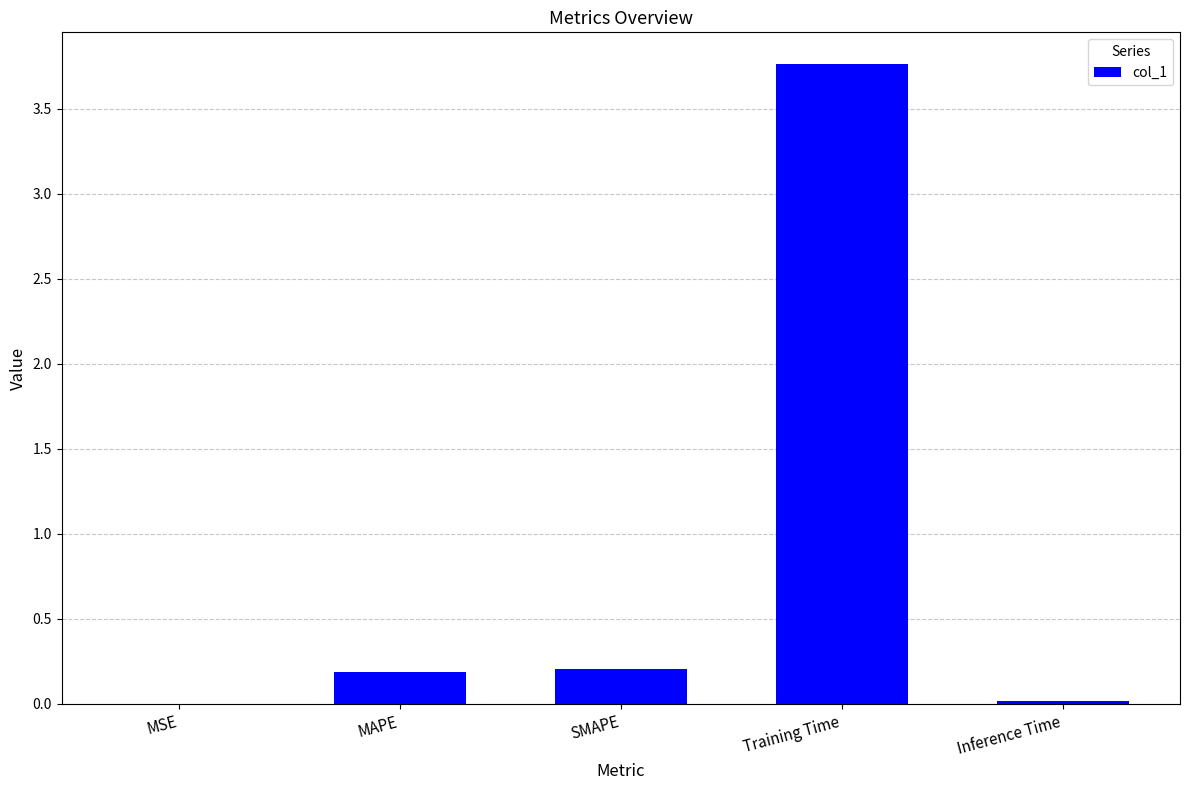

Read the value at Training Time.

3.8